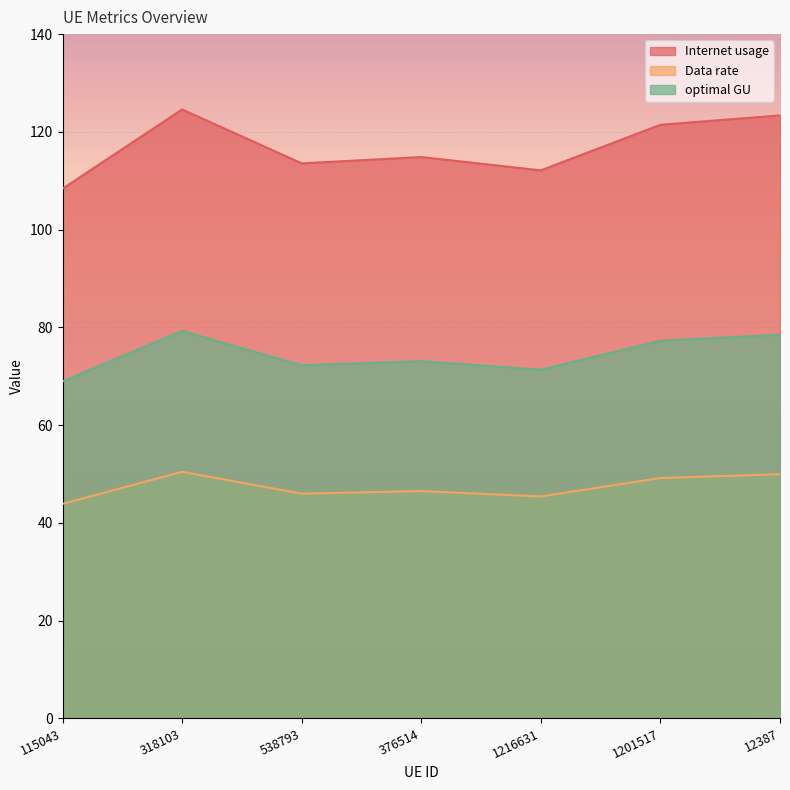

What is the highest value of the optimal GU series?

79.3